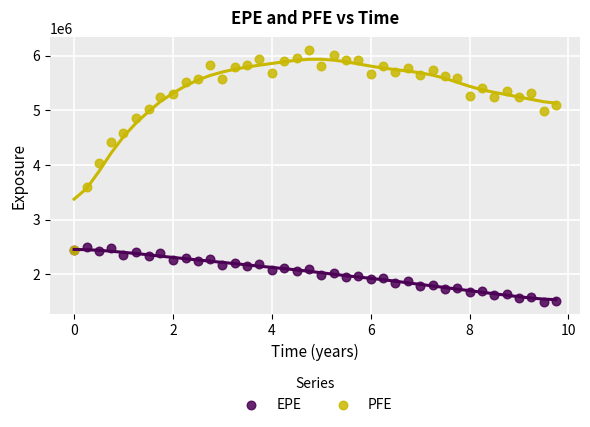

In the PFE series, what Y value is closest to 4270906?

4415500.5